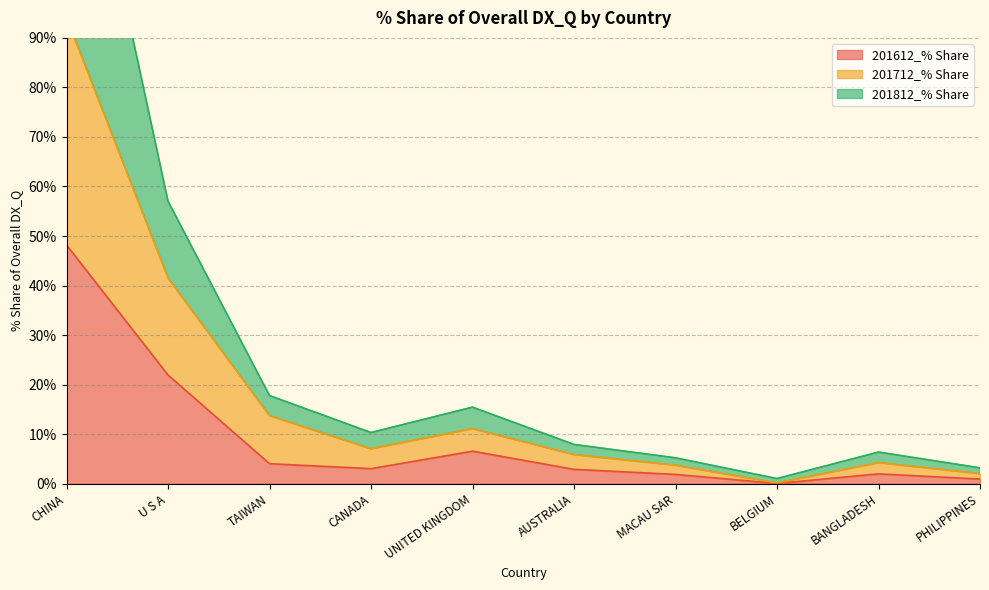

Reading left to right, list all the values displayed in this chart.

201612_% Share: 48.2	21.9	4.0	3.0	6.6	2.9	1.9	0.1	2.0	0.9
201712_% Share: 94.1	41.5	13.7	7.1	11.1	5.9	3.7	0.2	4.3	2.0
201812_% Share: 151.8	57.1	17.8	10.3	15.5	7.9	5.2	1.0	6.4	3.2